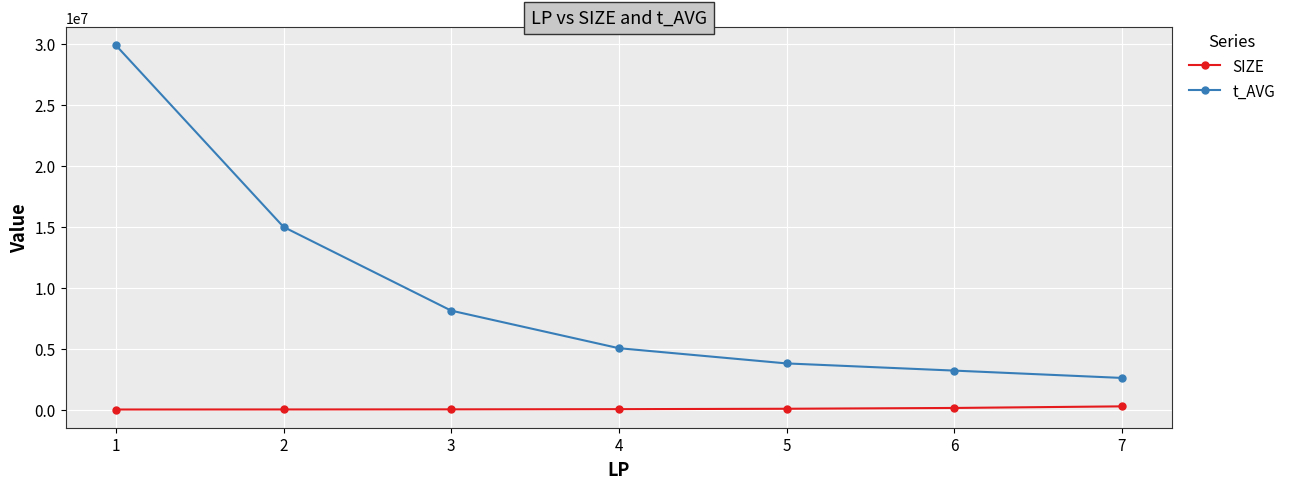

What is the difference between the SIZE values at 6 and 3?

114688